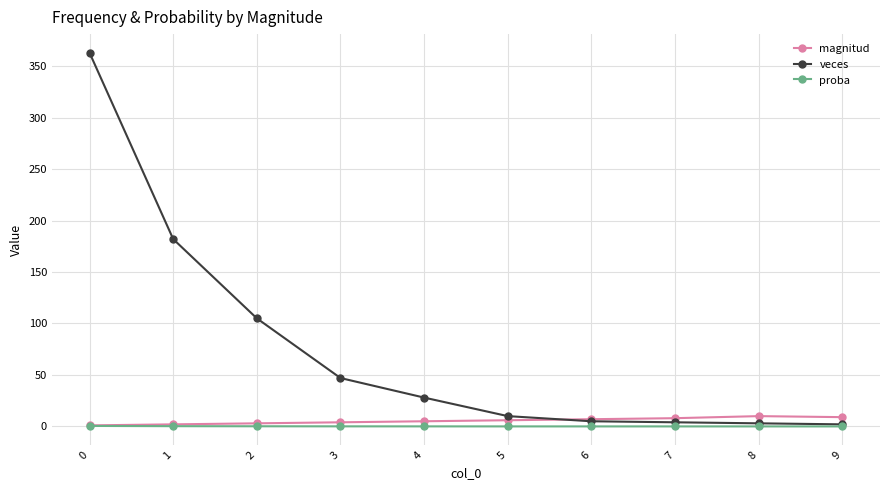

What is the maximum value for veces?

363.0